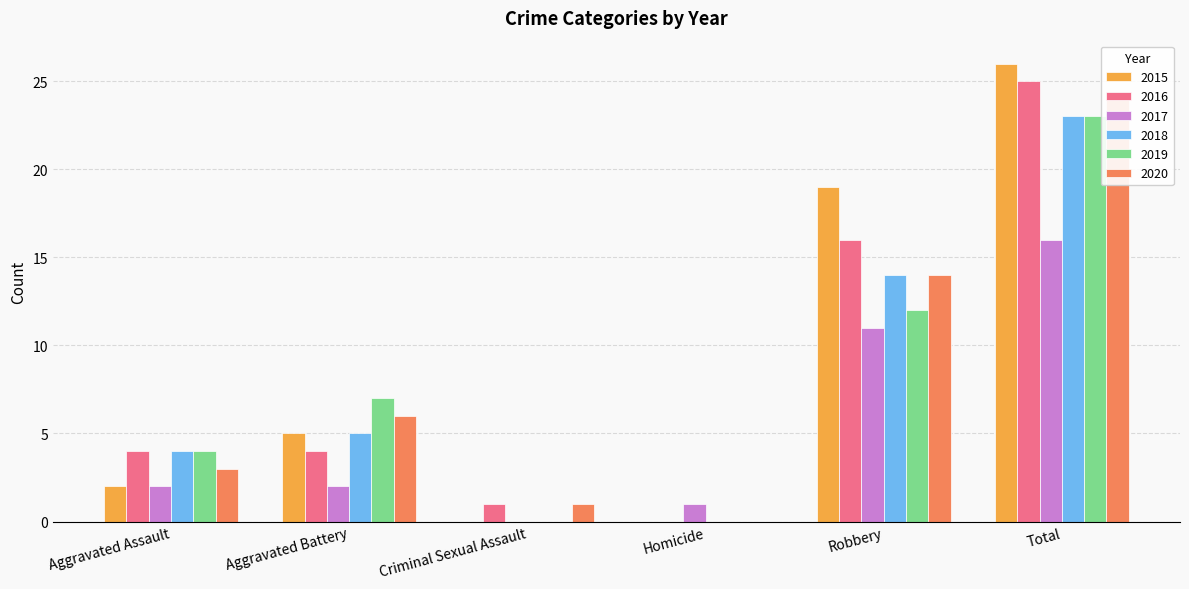

List the series in order of their peak value, lowest first.

2017, 2018, 2019, 2020, 2016, 2015